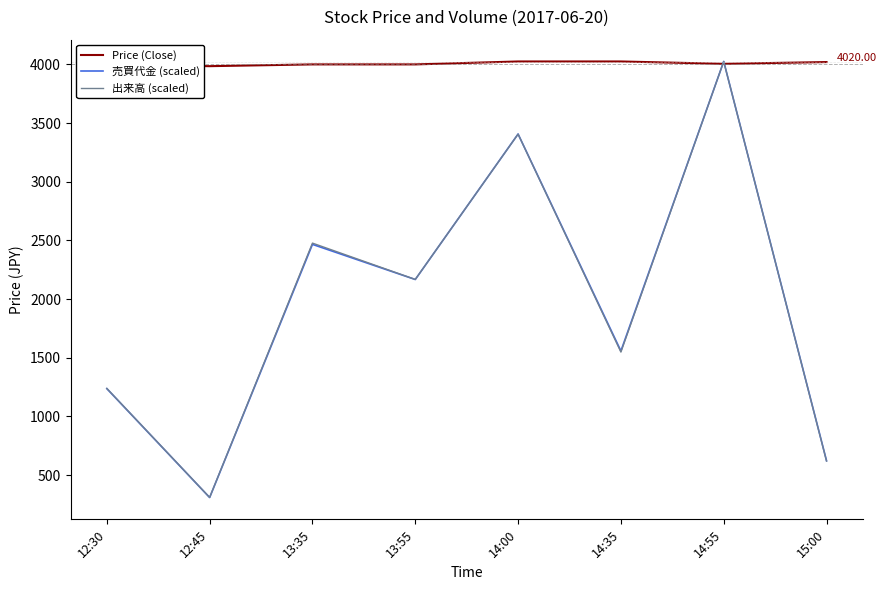

What is the total value across all series at 14:00?

10837.5